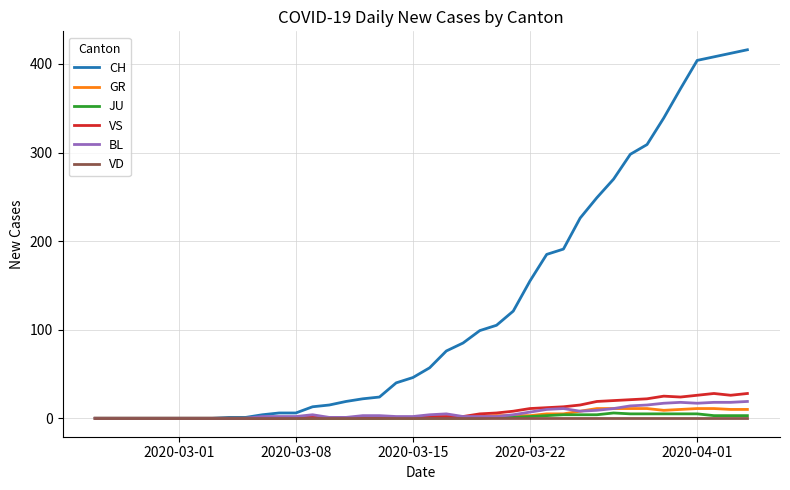

How many categories are shown in the chart?

40